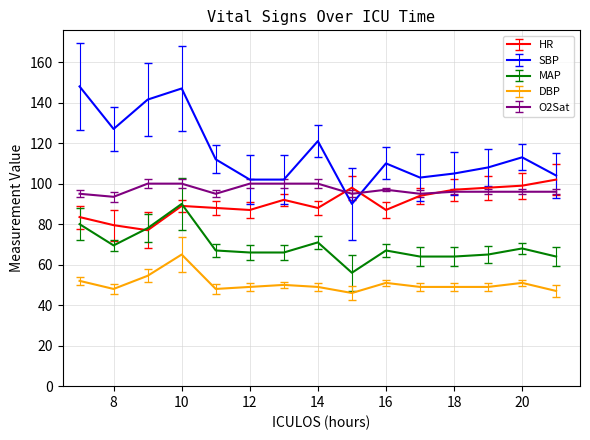

Which series has the largest total across all categories?

SBP